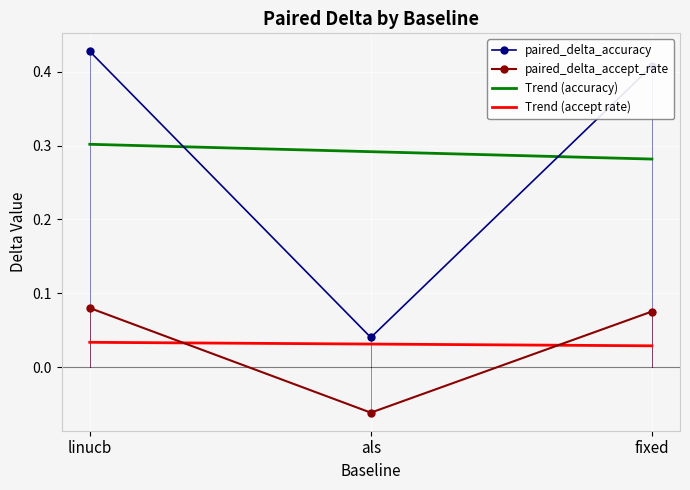

Is the value of paired_delta_accuracy at linucb greater than the value of paired_delta_accept_rate at linucb?

Yes